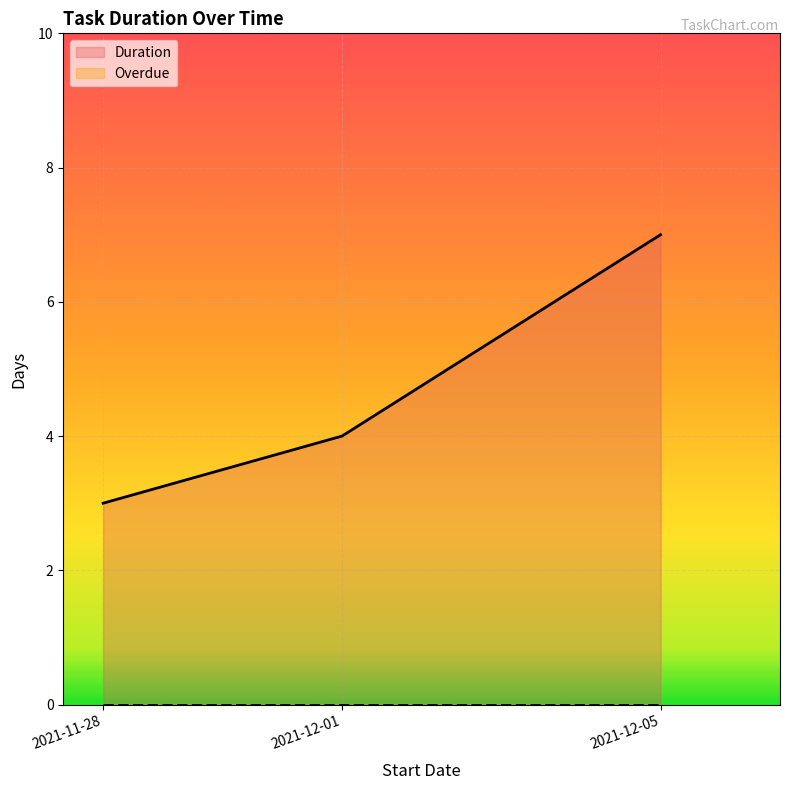

How many lines are shown in the chart?

2